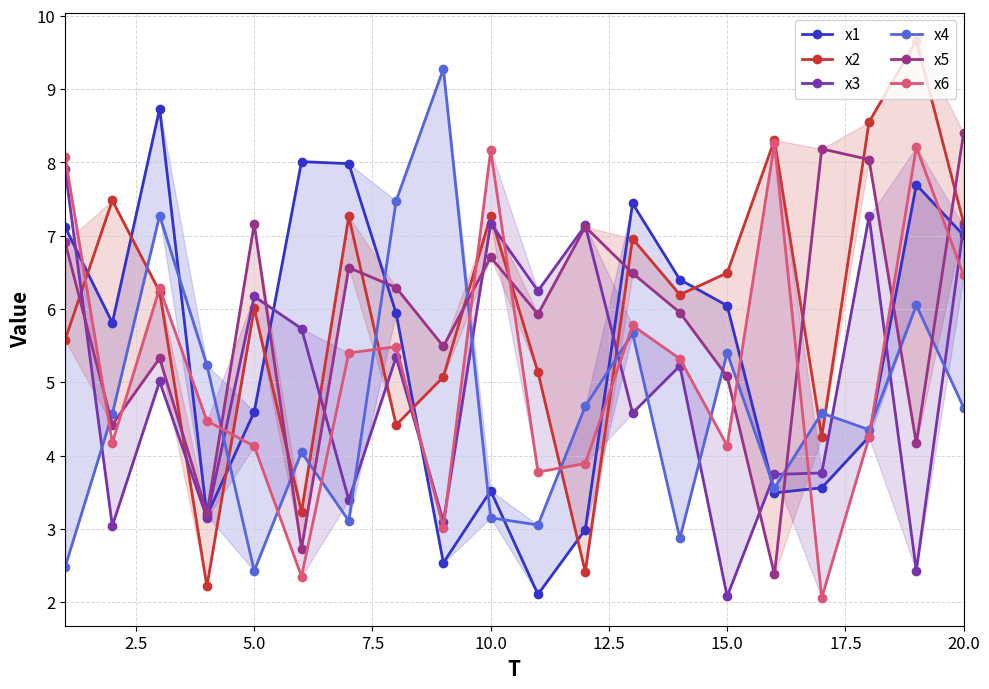

What is the difference between the second highest and second lowest values in the x6 series?

5.9